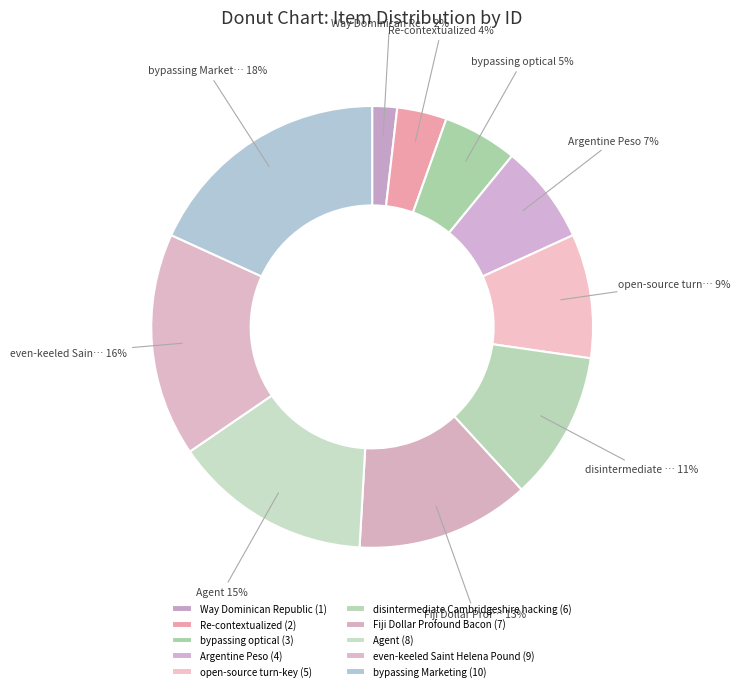

Count the number of slices in the pie.

10